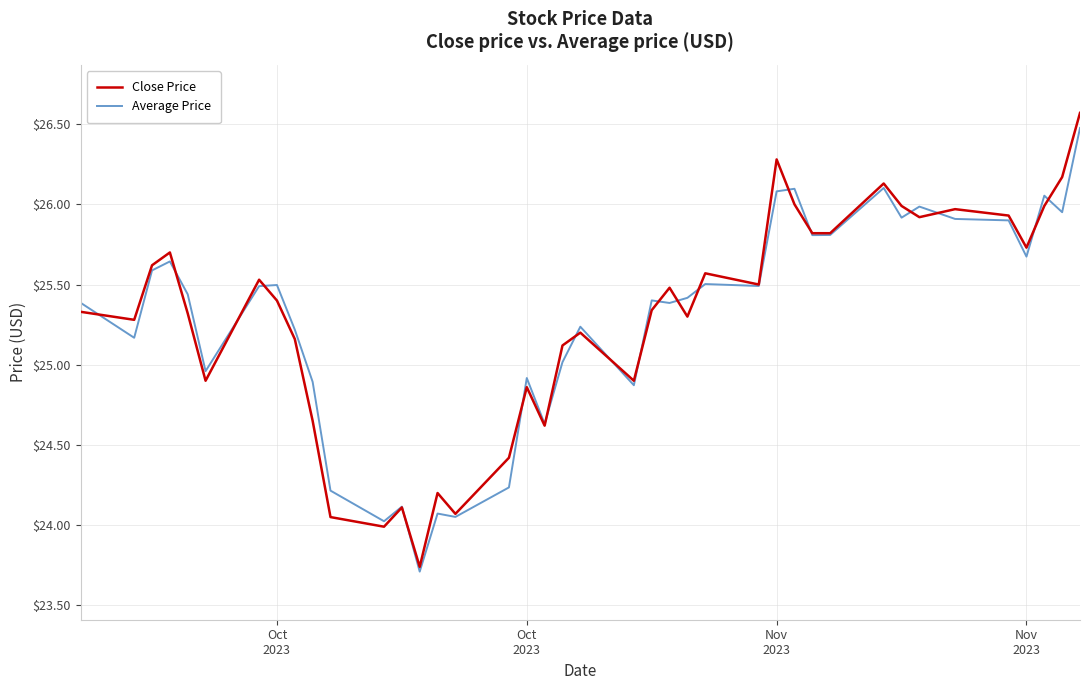

Which series has the widest spread of values?

Close Price